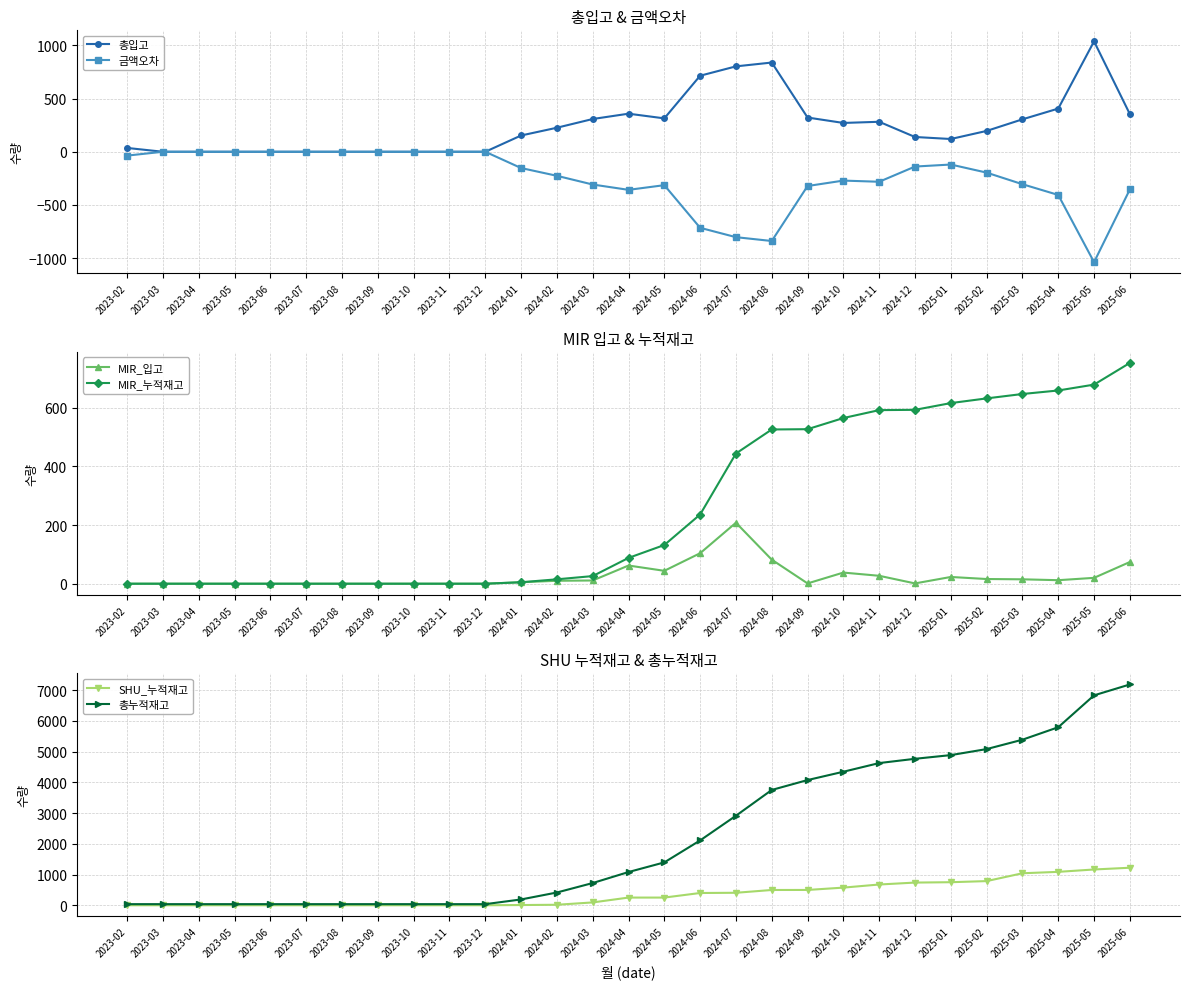

What is the sum of all 총누적재고 values?

65950